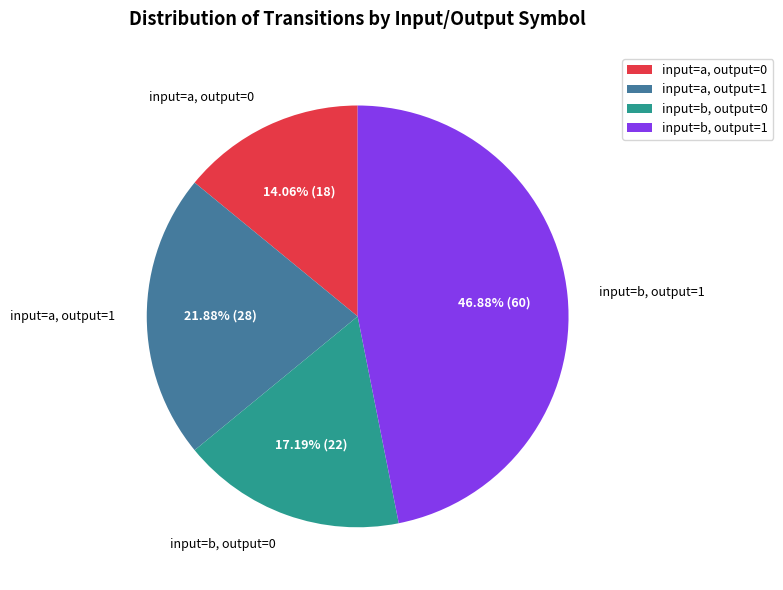

To the nearest percent, what is the combined percentage of input=a, output=1 and input=b, output=0?

39%